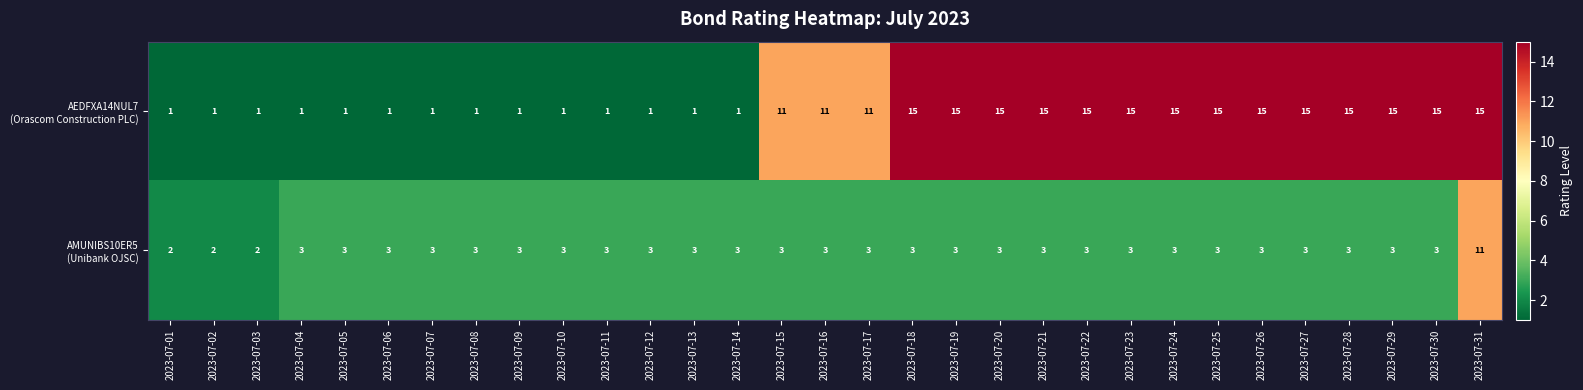

What is the spread (max minus min) of values at 2023-07-19?

12